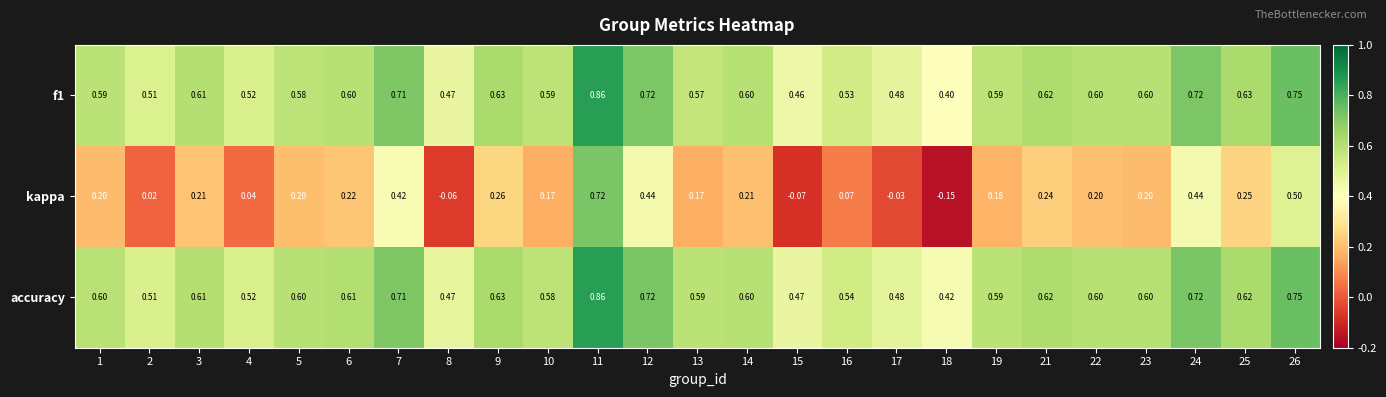

Which series has the largest range (max minus min)?

kappa